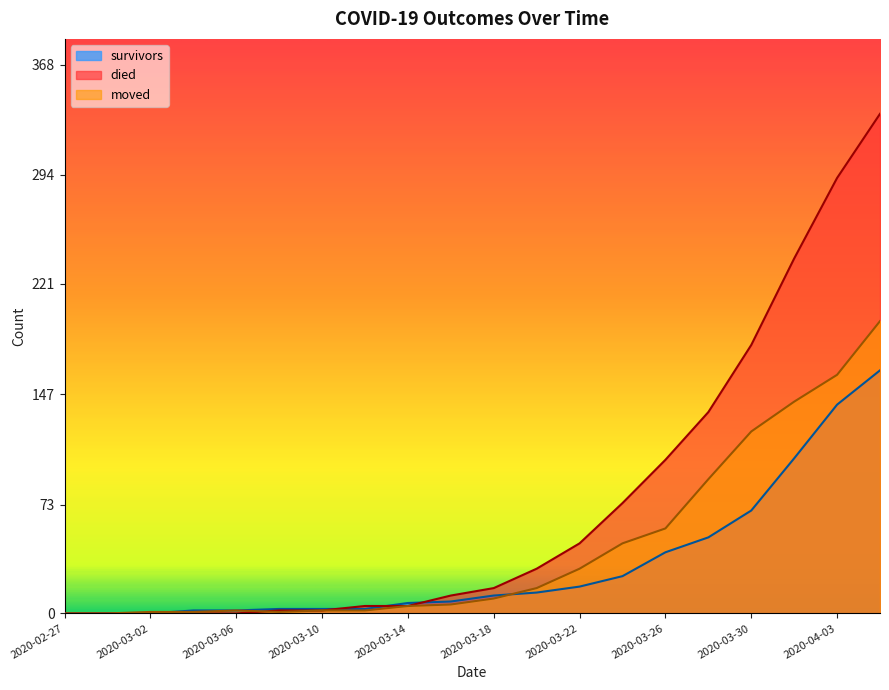

What is the label of the 10th point from the right?

2020-03-18